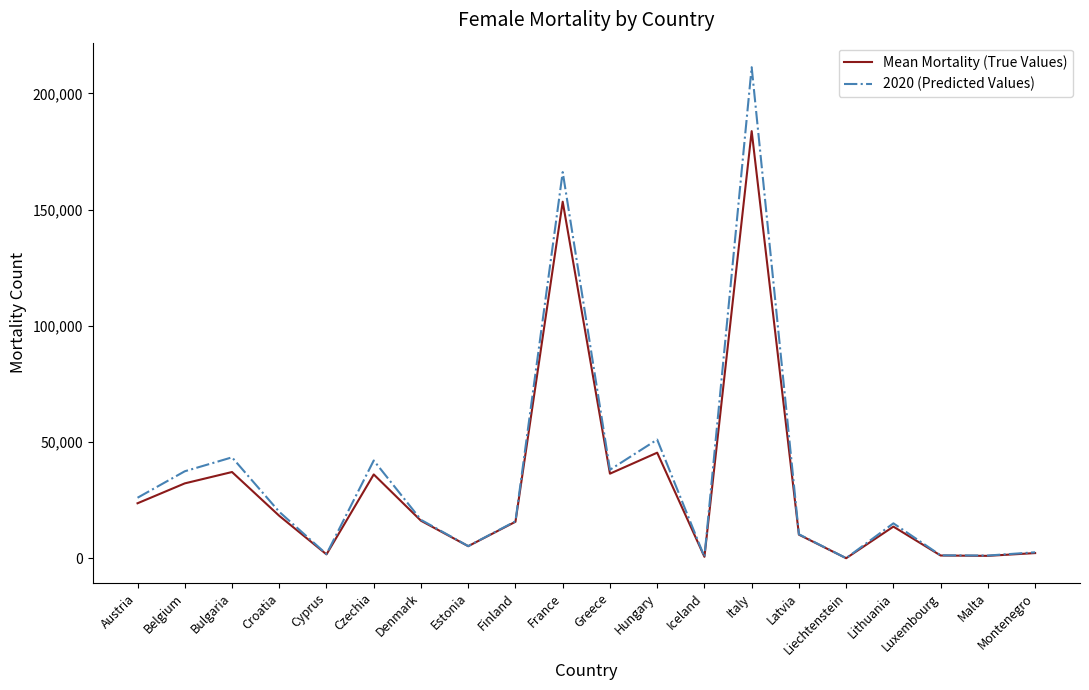

What position from the right is Luxembourg?

3